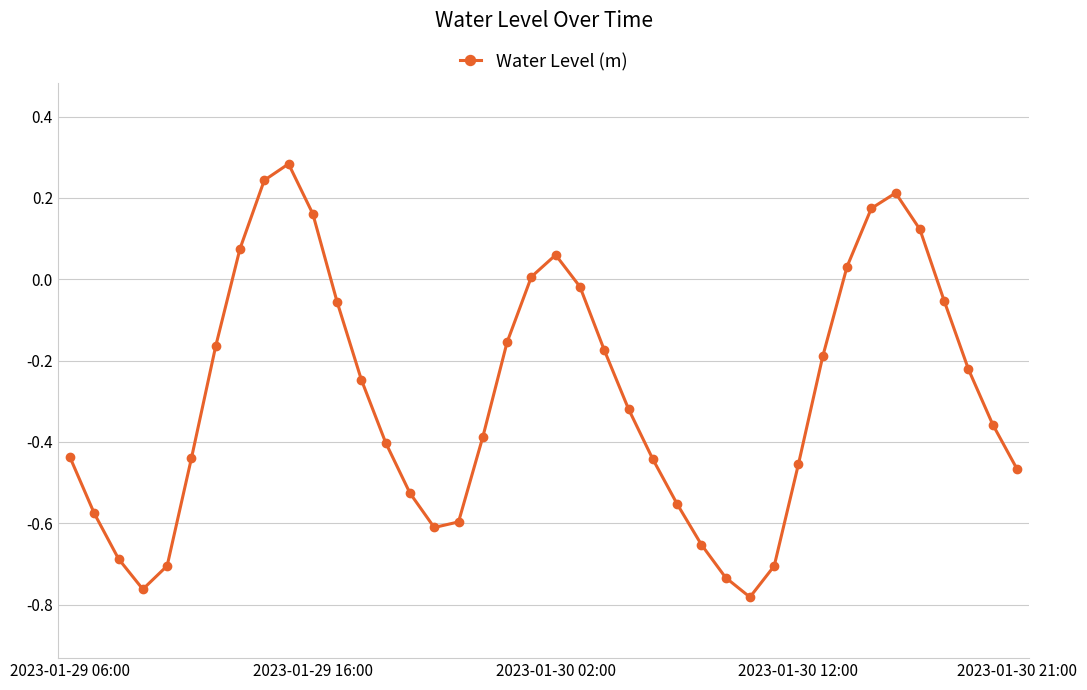

True or false: the data has more than 1 interior local peaks.

True